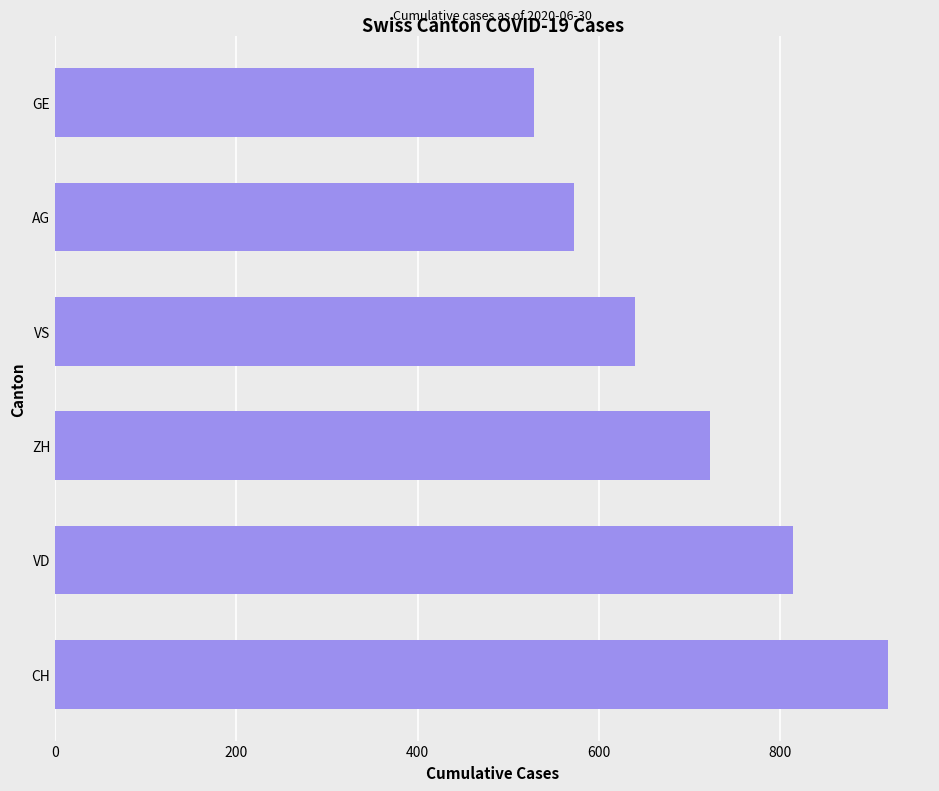

How many series are shown in this chart?

1